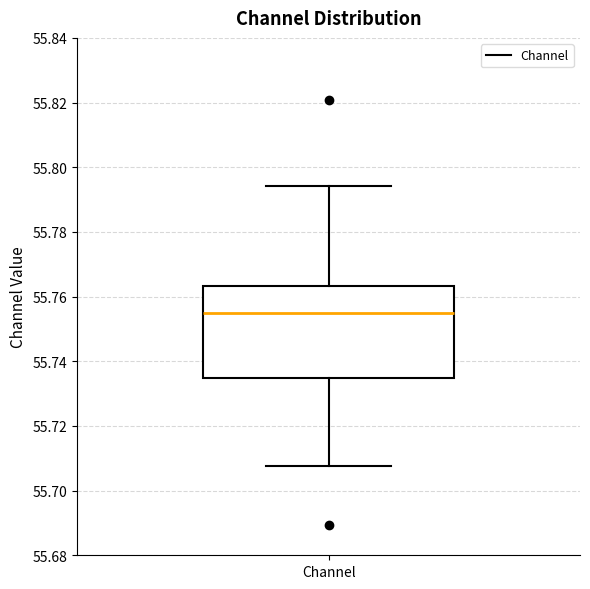

Transcribe this box plot: give where the median line is, the range the box spans, and where the two whiskers end, as read against the y-axis. The values are not printed on the chart, so give them approximately, as read against the axis.

median 55.754, box 55.734 to 55.764, whiskers 55.708 to 55.794